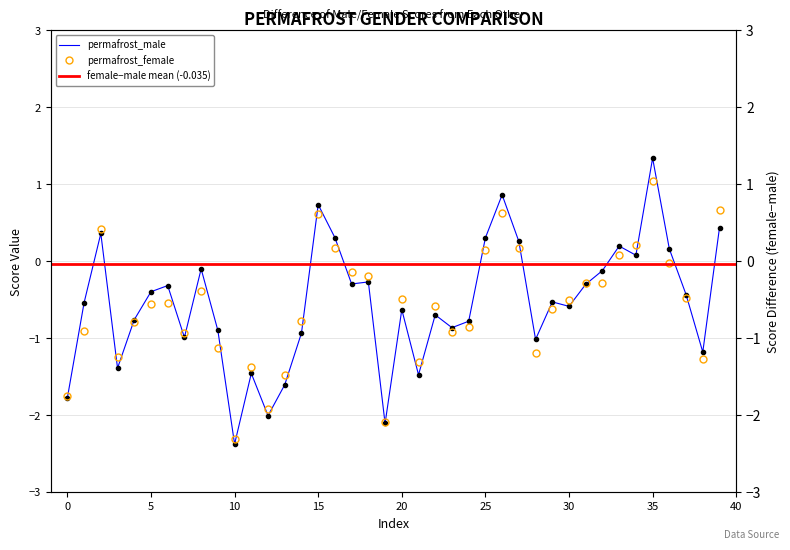

How many lines are shown in the chart?

2